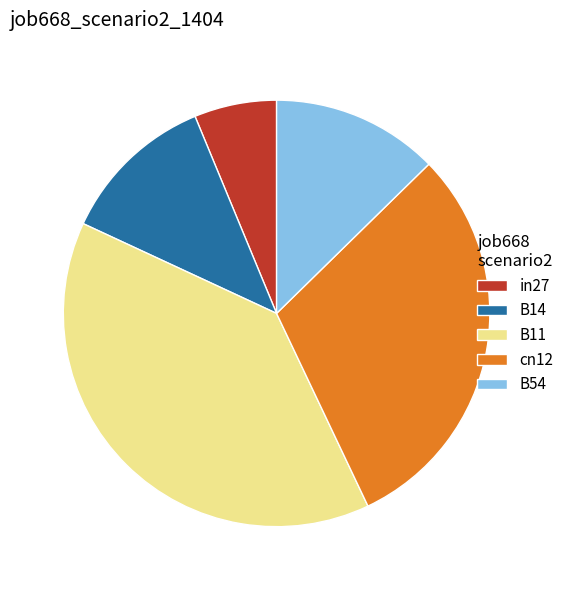

How many segments does this pie chart have?

5